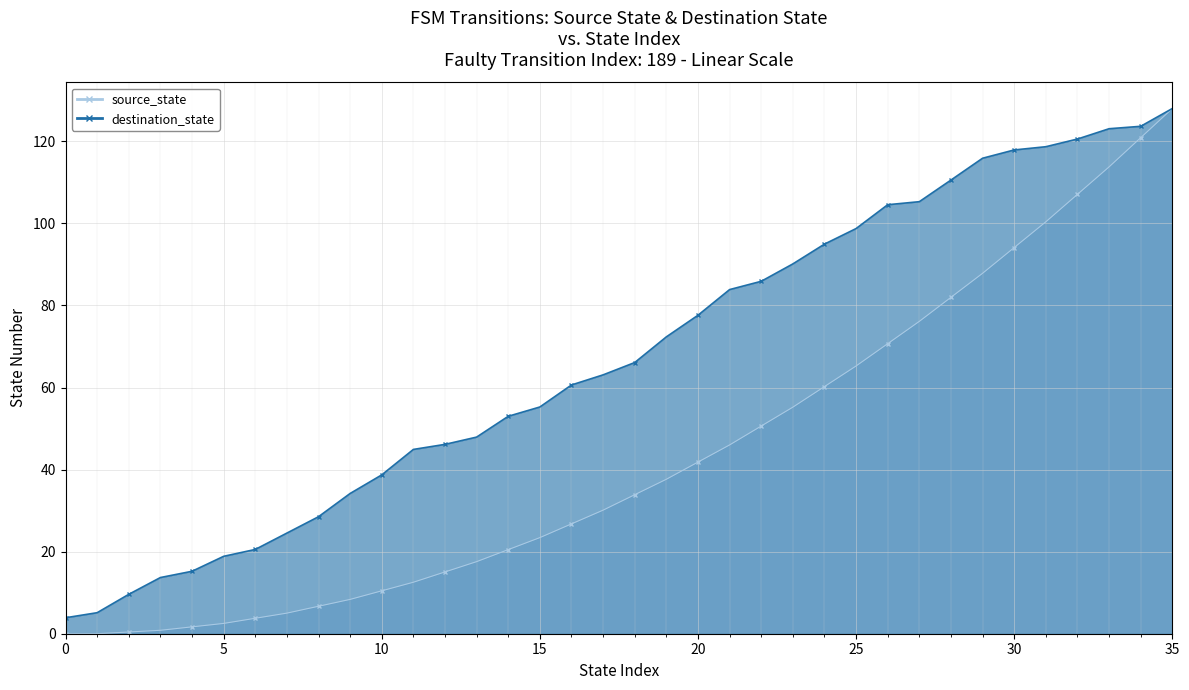

What is the ratio of the value at 18 to the value at 13?

1.4